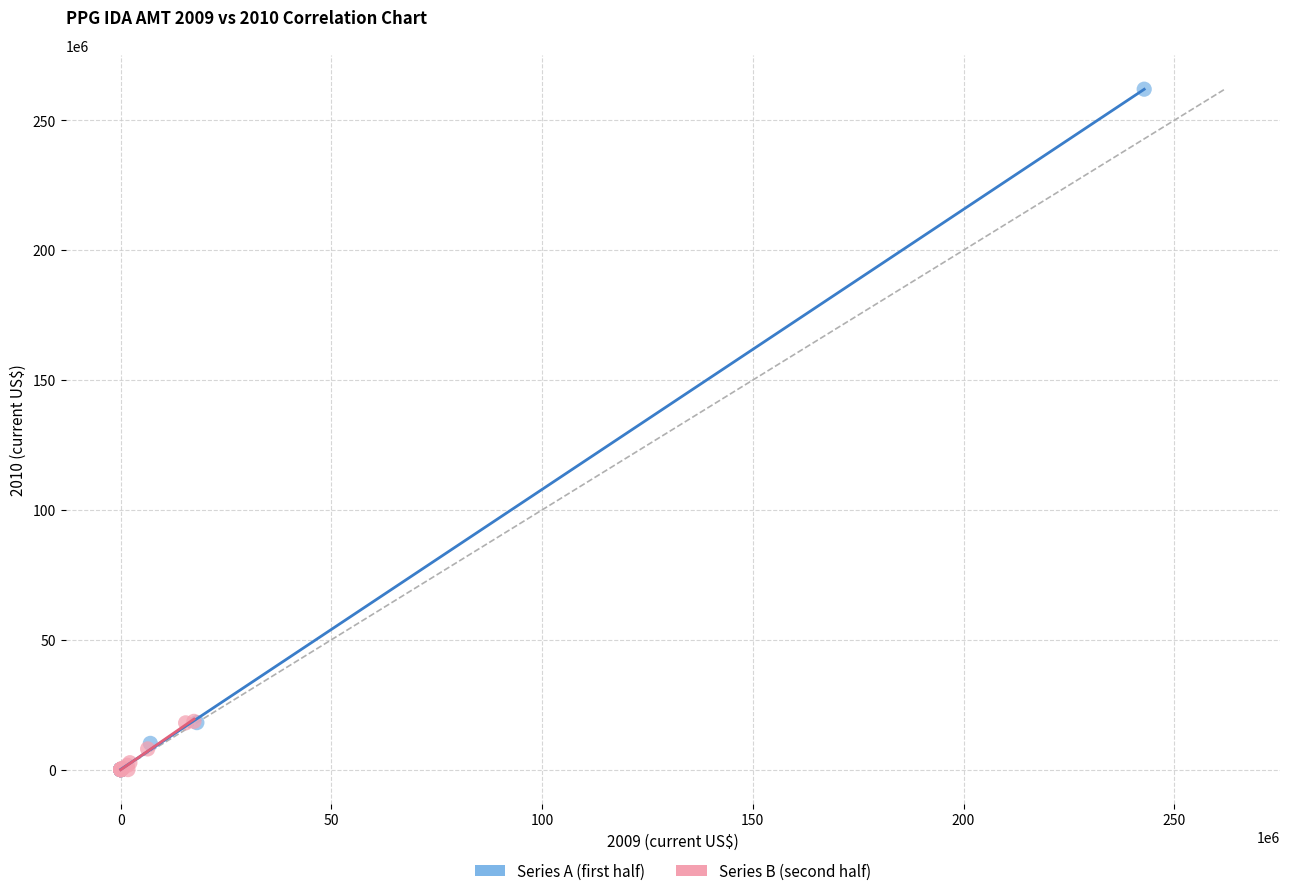

Which series has the widest spread of Y values?

Series A (first half)